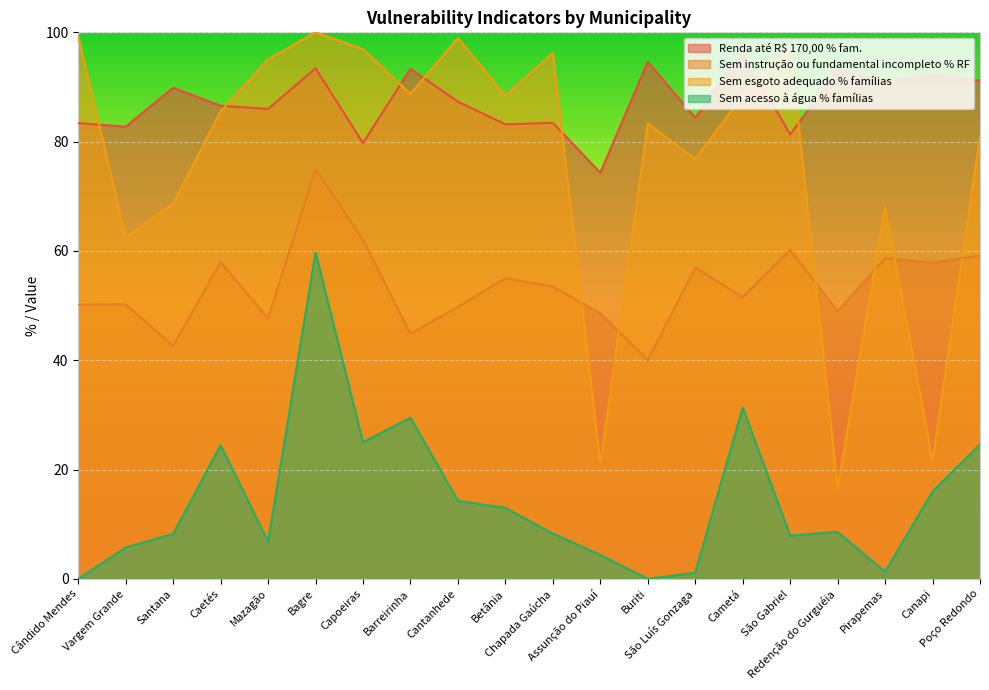

At how many categories does at least one series exceed 54?

20